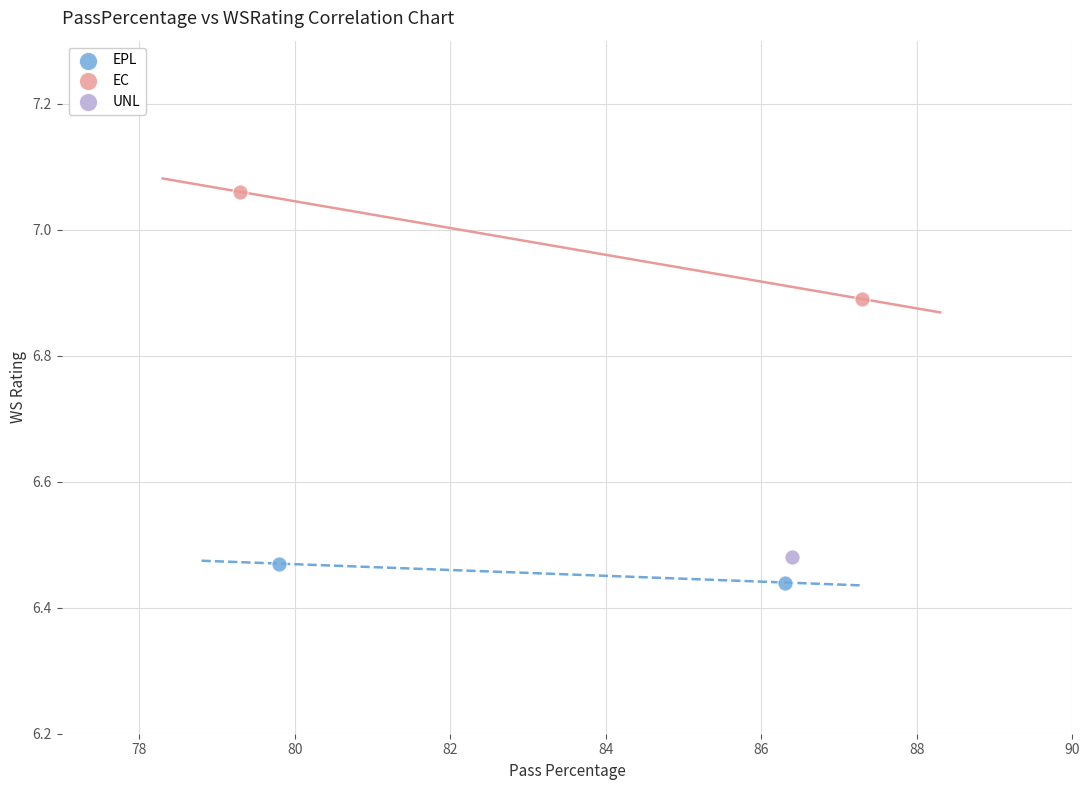

Which series contains the highest Y value?

EC